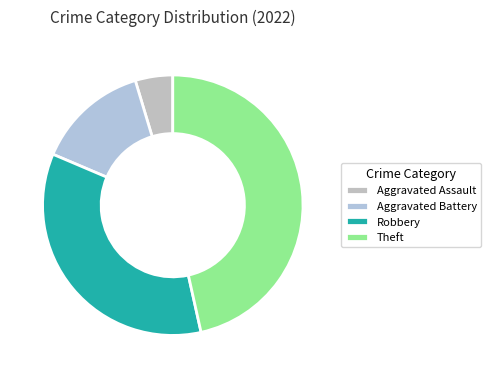

To the nearest percent, what portion does Robbery represent?

35%